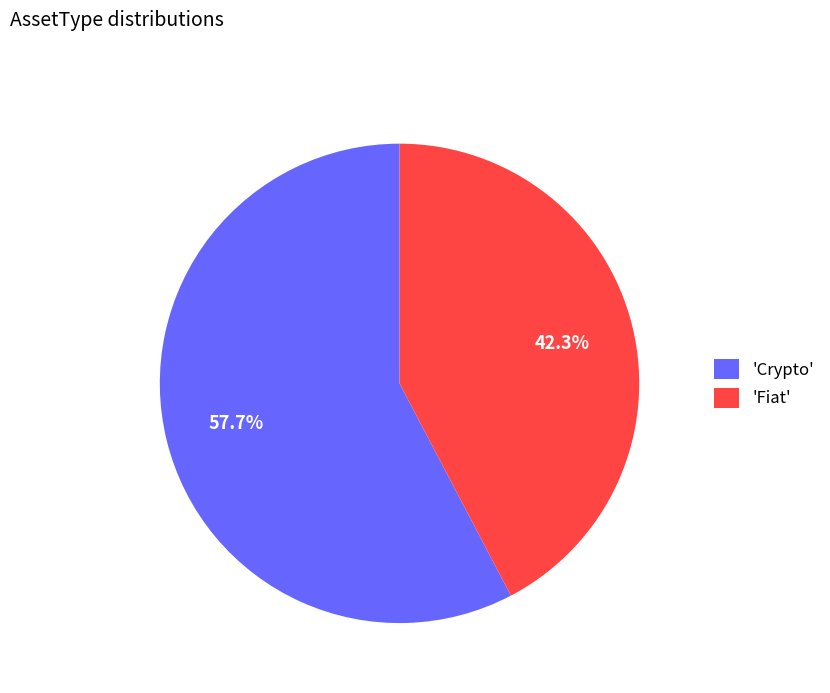

Rank the categories by value from highest to lowest.

'Crypto', 'Fiat'